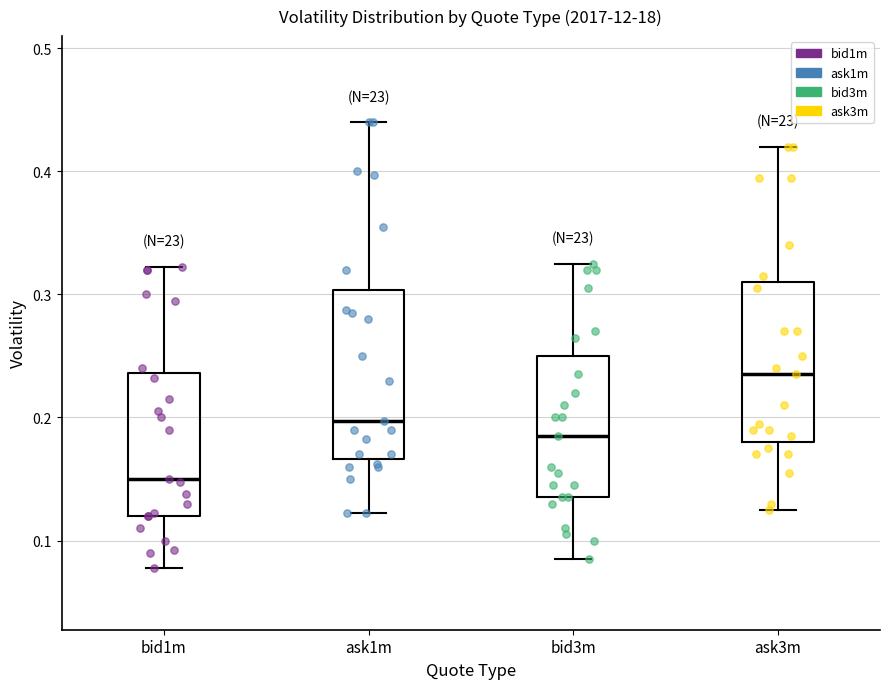

Reading left to right, read every box against the y-axis: the position of its median line, the range the box covers, and the ends of its whiskers. The values are not printed on the chart, so give them approximately, as read against the axis.

bid1m: median 0.15, box 0.12 to 0.24, whiskers 0.08 to 0.32
ask1m: median 0.20, box 0.17 to 0.30, whiskers 0.12 to 0.44
bid3m: median 0.19, box 0.14 to 0.25, whiskers 0.09 to 0.33
ask3m: median 0.24, box 0.18 to 0.31, whiskers 0.13 to 0.42